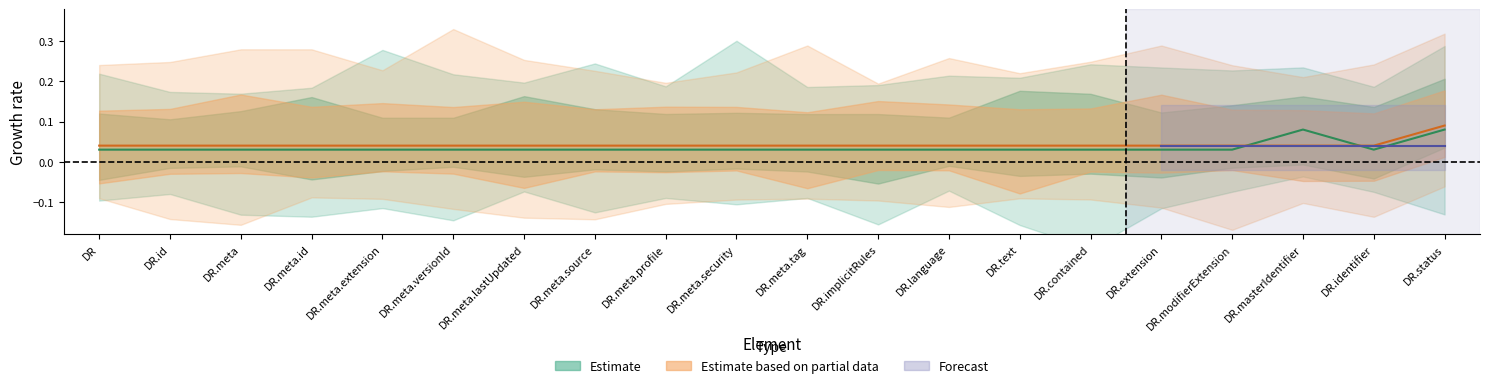

What is the total value across all series at DR.meta.profile?

0.1